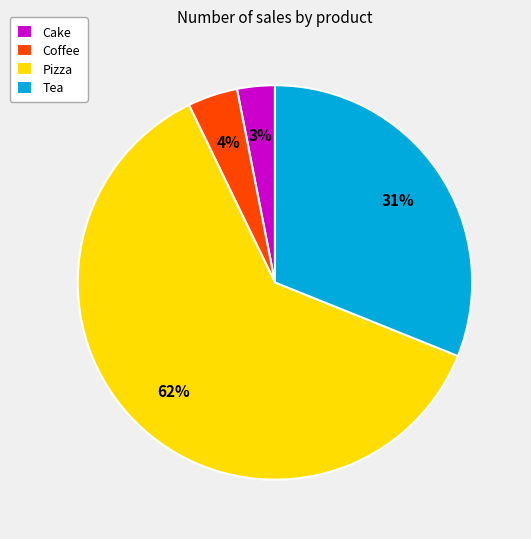

To the nearest percent, what portion does Pizza represent?

62%